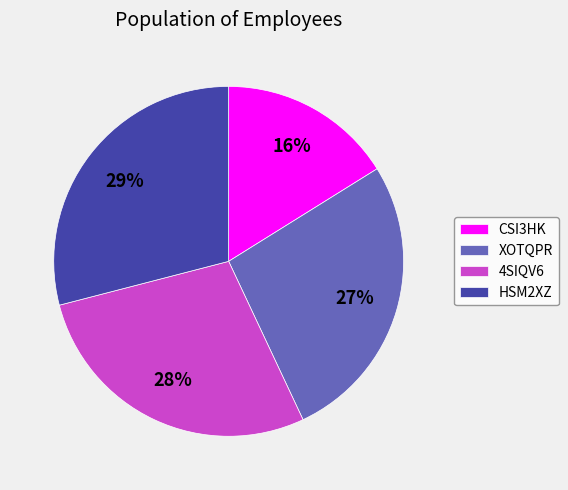

To the nearest percent, what is the difference between the 4SIQV6 and CSI3HK slice percentages?

12%